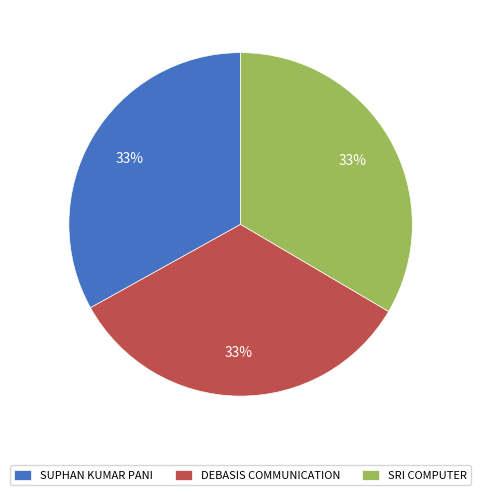

Is it true that SUPHAN KUMAR PANI is 33% of the pie?

True